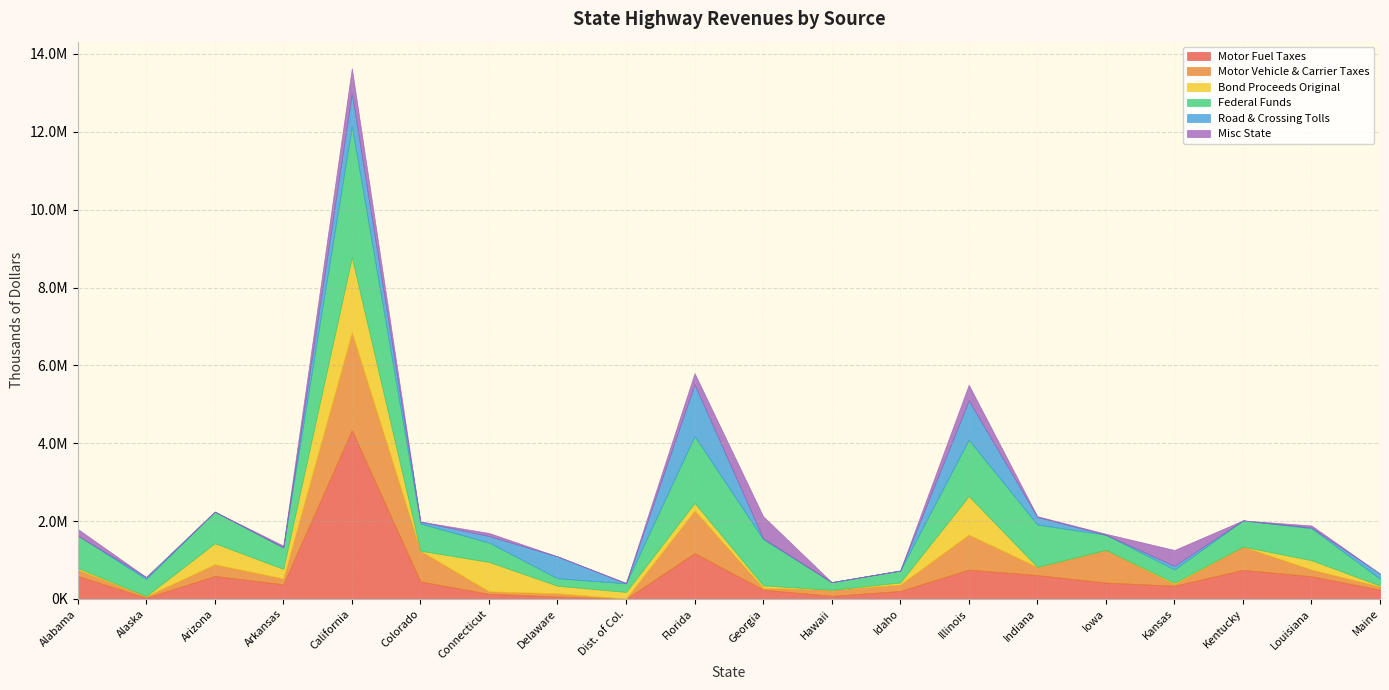

Where is the first local minimum for Federal Funds?

Alaska